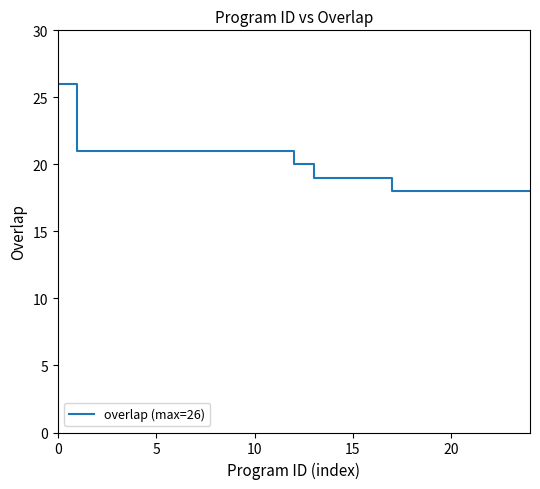

What is the smallest value displayed?

18